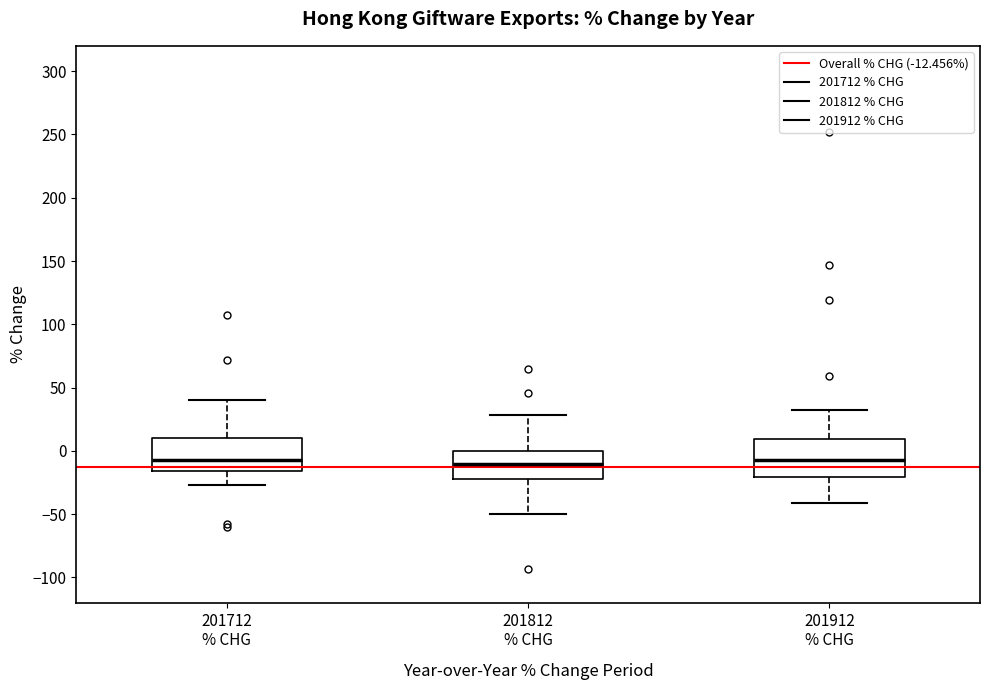

Where is the upper edge of the box for 201812 % CHG on the y-axis? The values are not printed on the chart, so give them approximately, as read against the axis.

0